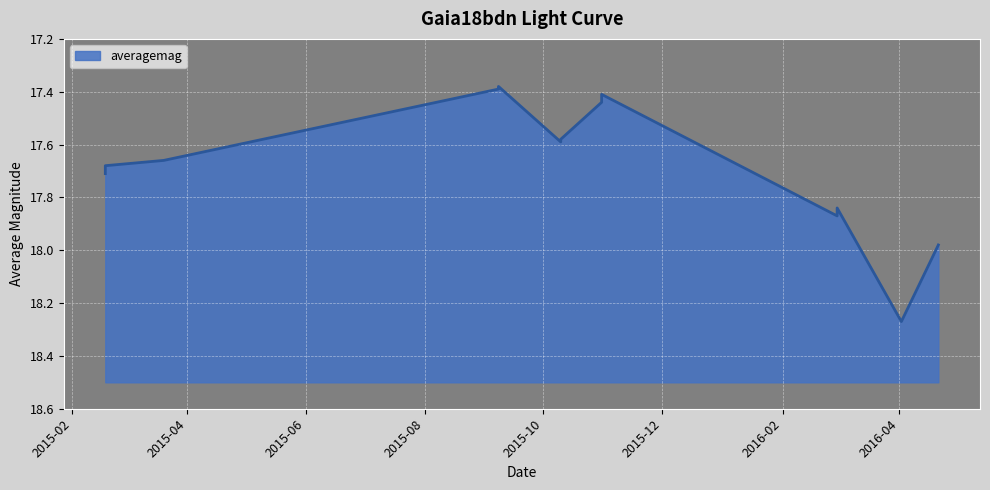

True or false: the data shows 9.9 at 2016-02-29.

False